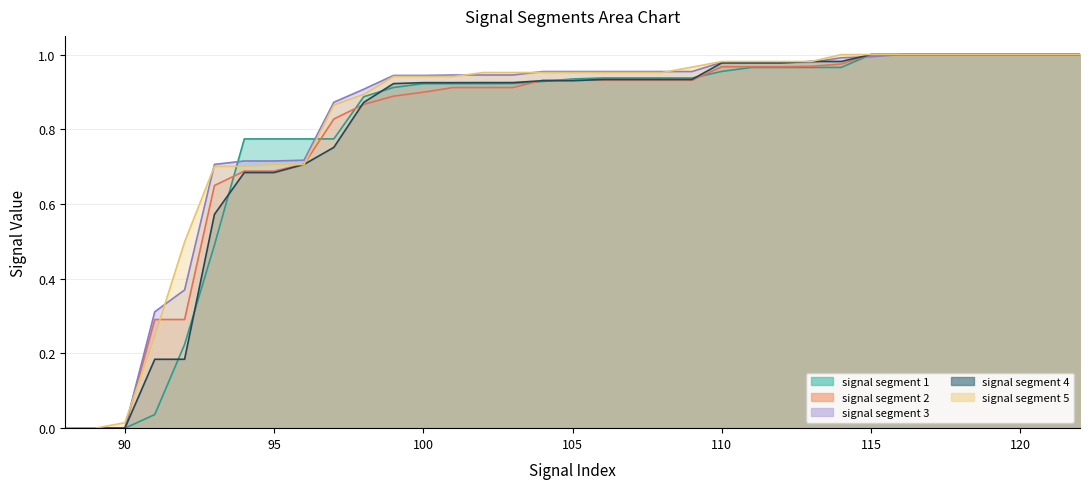

How many data points in signal segment 4 are above 0?

32